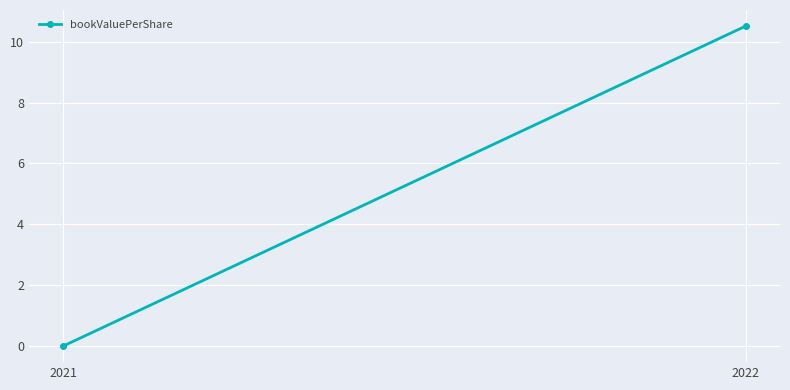

Which category has the lowest value across all series?

2021